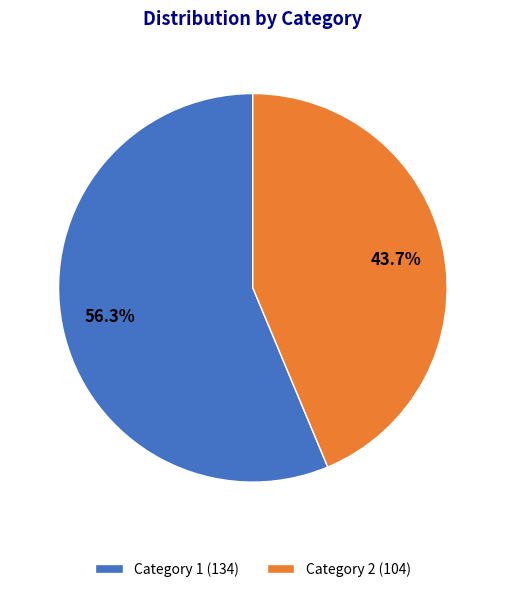

Count the number of slices in the pie.

2